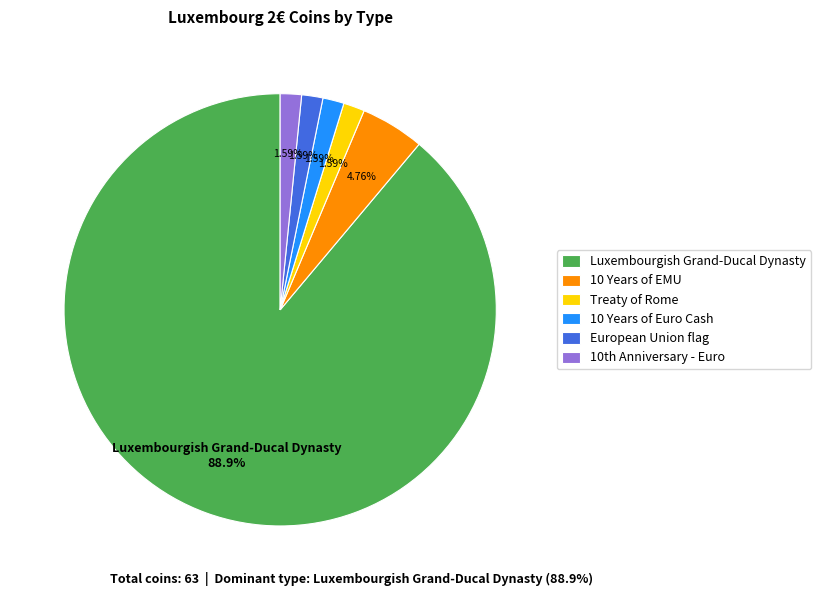

How many slices are in this pie chart?

6